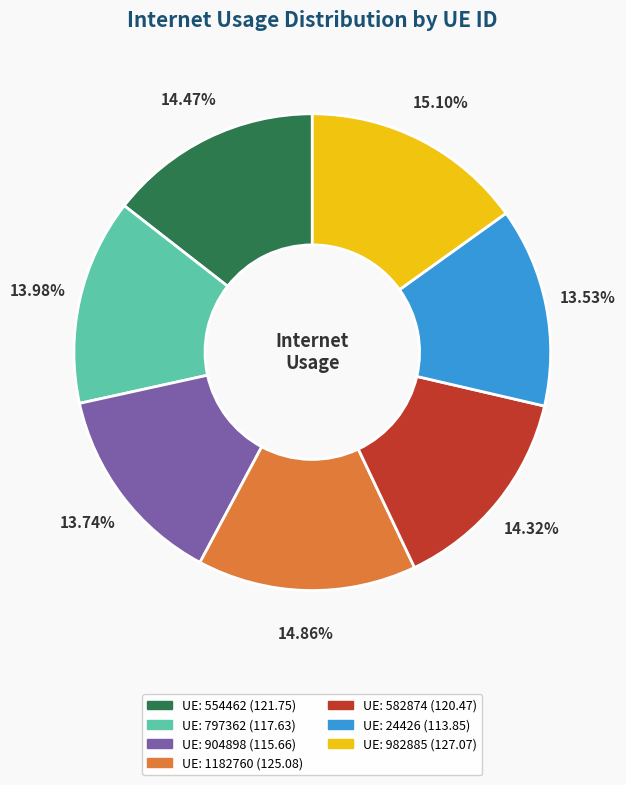

Does any single category account for the majority?

No